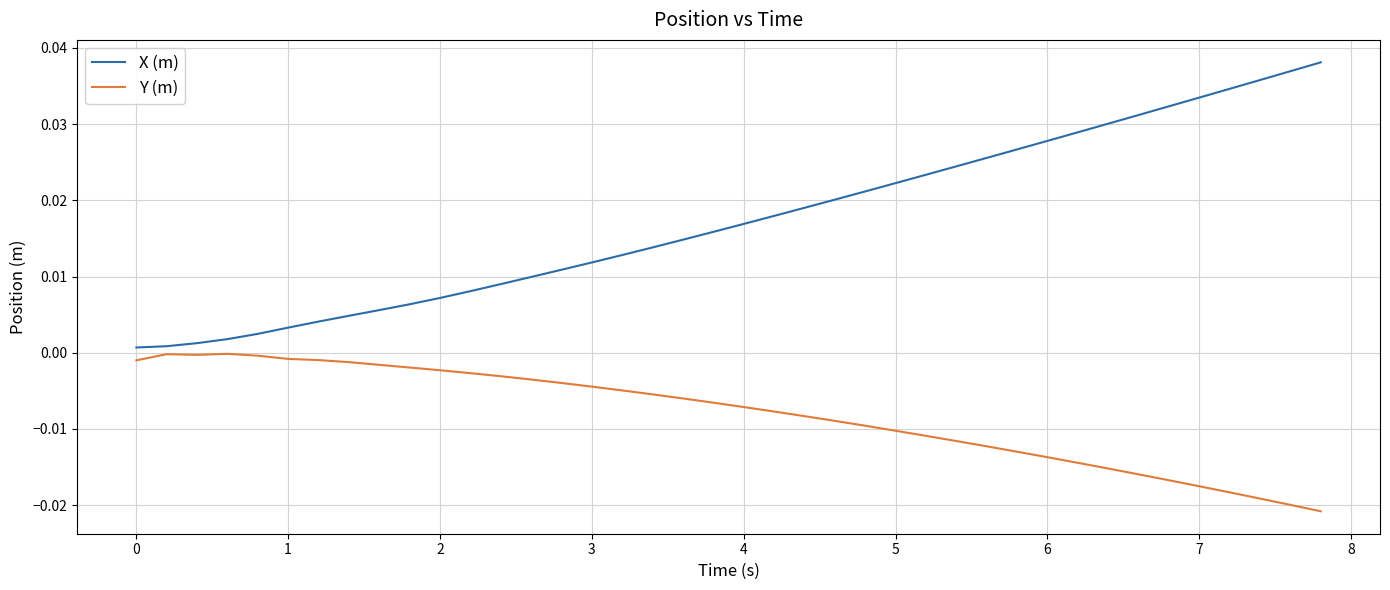

Which series has the largest total across all categories?

X (m)